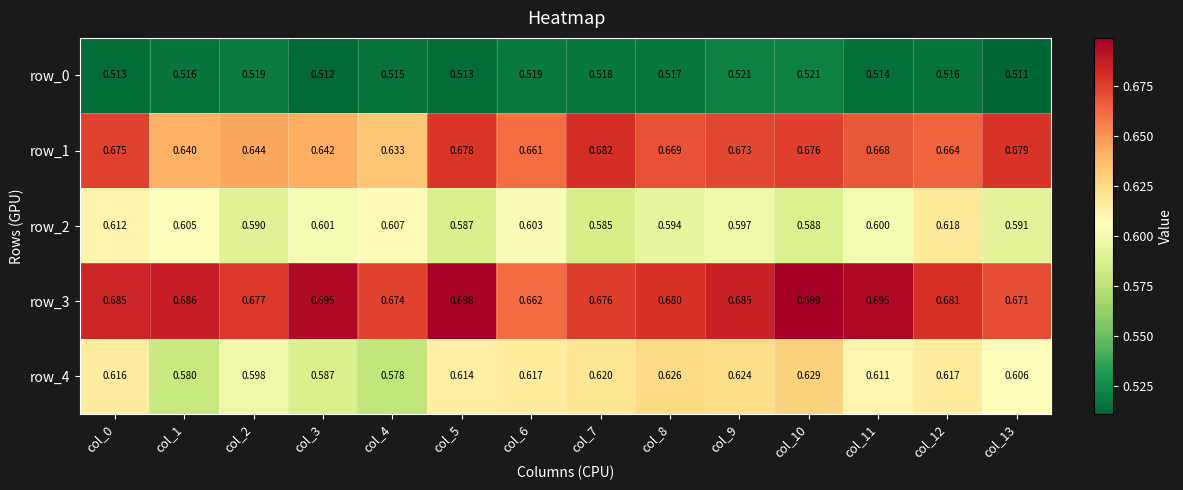

Is the value of row_2 at col_9 greater than the value of row_4 at col_8?

No